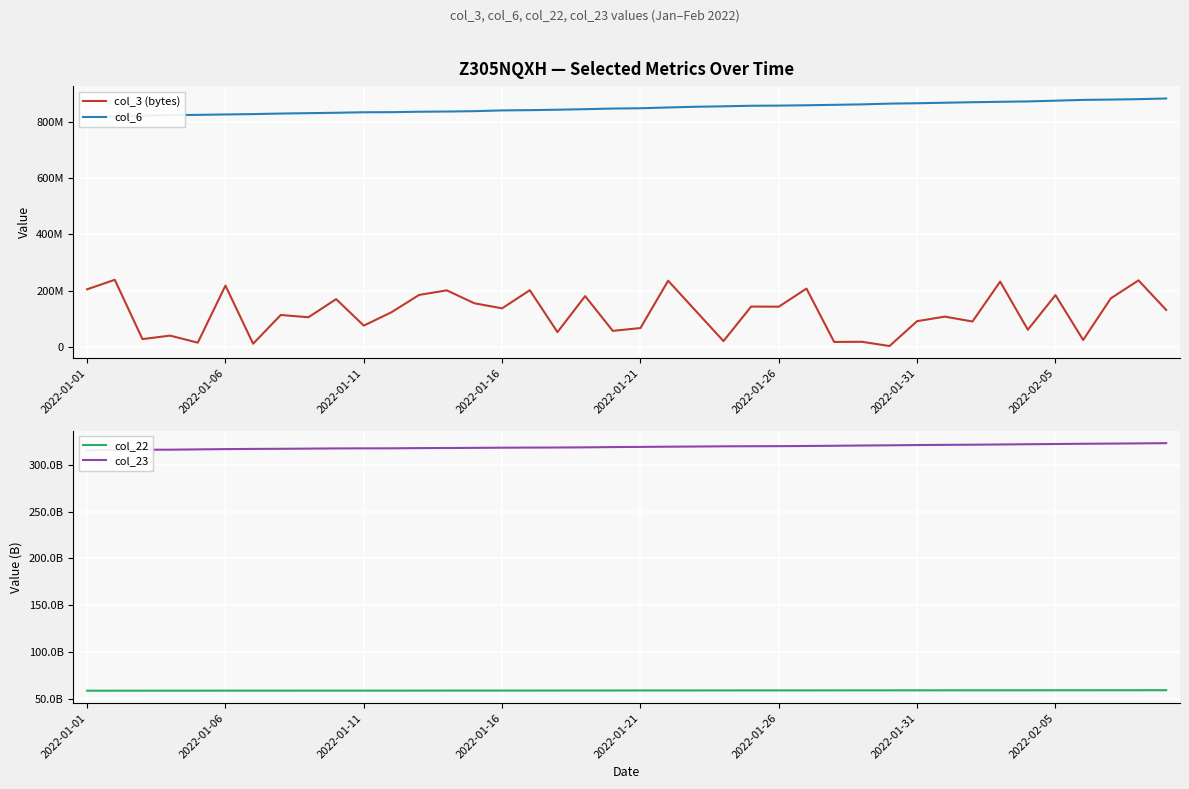

The col_22 series shows 58619530904 at 2022-01-11. True or false?

True